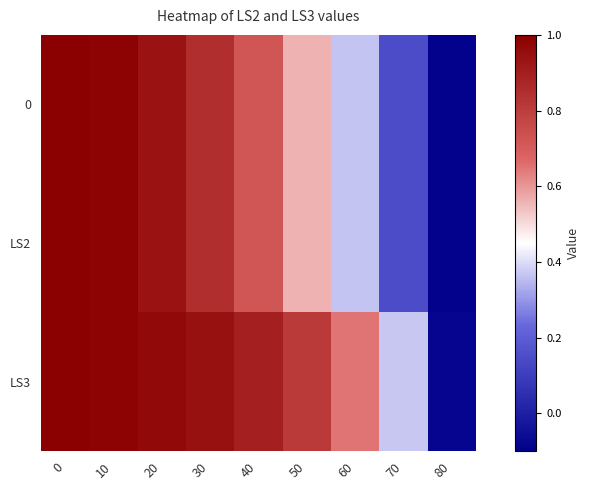

Reading left to right, transcribe all the data shown in this chart.

0: 0=1.0	10=1.0	20=0.9	30=0.8	40=0.7	50=0.6	60=0.4	70=0.1	80=-0.1
LS2: 0=1.0	10=1.0	20=0.9	30=0.8	40=0.7	50=0.6	60=0.4	70=0.1	80=-0.1
LS3: 0=1.0	10=1.0	20=1.0	30=0.9	40=0.9	50=0.8	60=0.6	70=0.4	80=-0.1